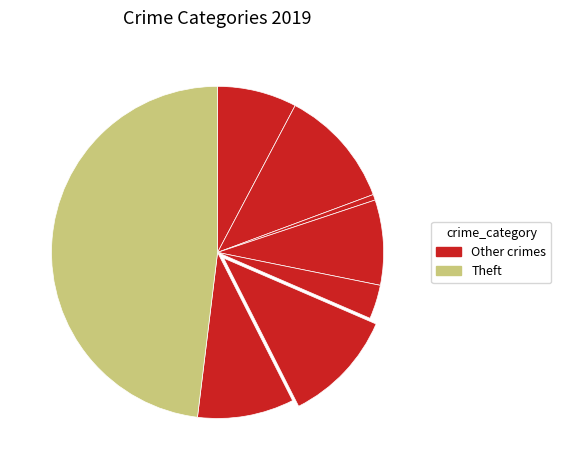

Does any single category account for the majority?

No